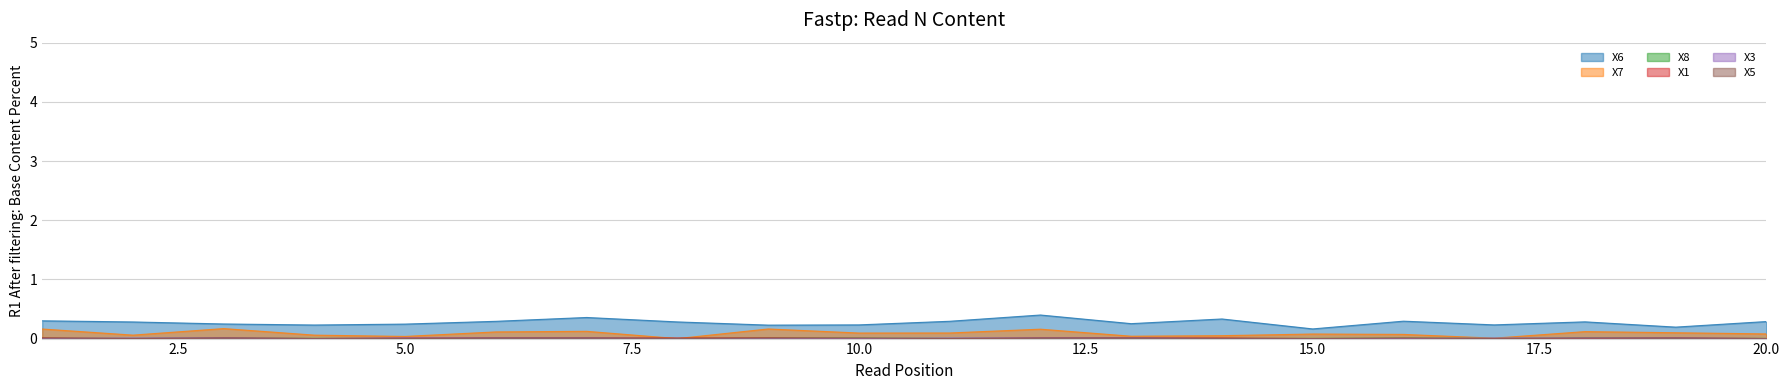

Which series changed the most between 12 and 16?

X6